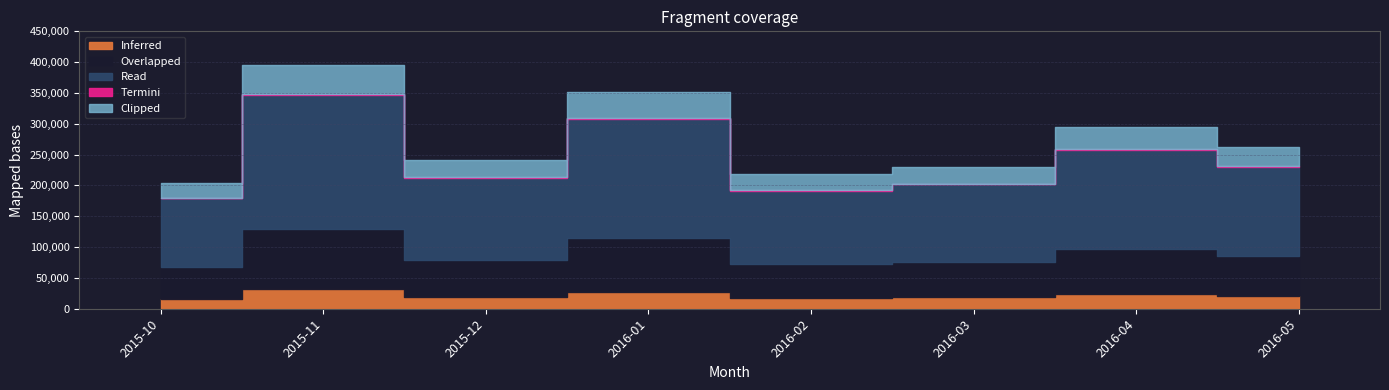

What is the difference between the maximum and minimum values?

190529